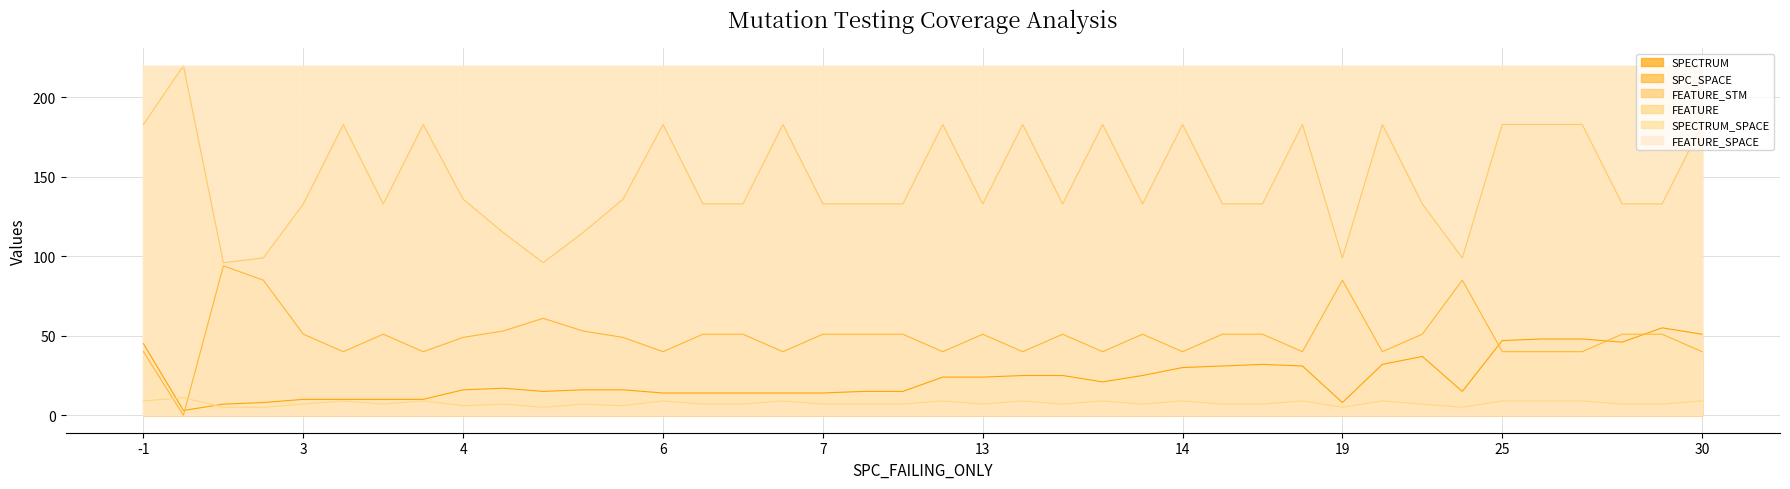

What is the difference between the maximum and minimum values in the FEATURE series?

6